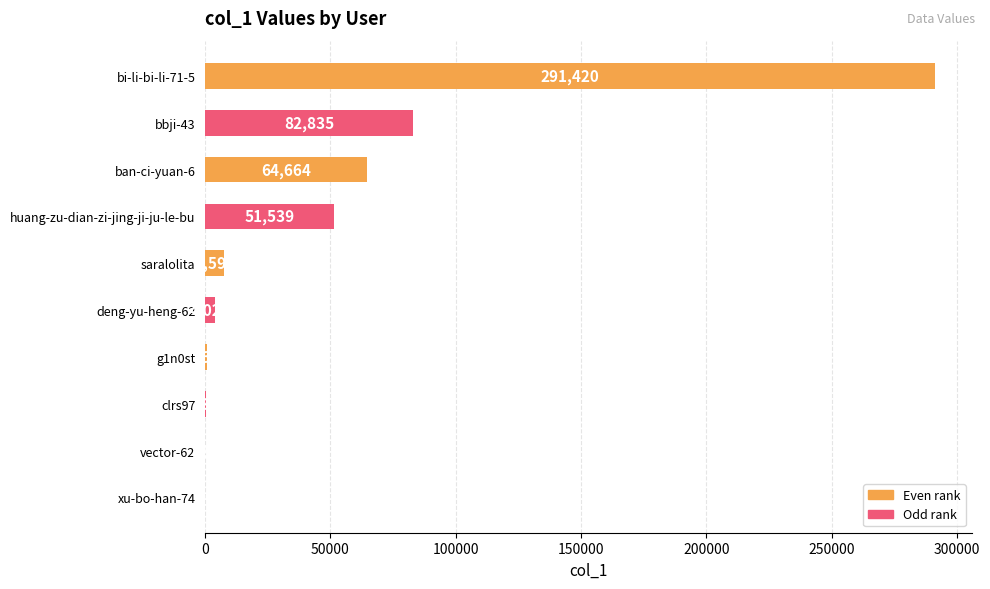

Reading top to bottom, transcribe all the data shown in this chart.

bi-li-bi-li-71-5=291420	bbji-43=82835	ban-ci-yuan-6=64664	huang-zu-dian-zi-jing-ji-ju-le-bu=51539	saralolita=7590	deng-yu-heng-62=4029	g1n0st=761	clrs97=385	vector-62=128	xu-bo-han-74=30